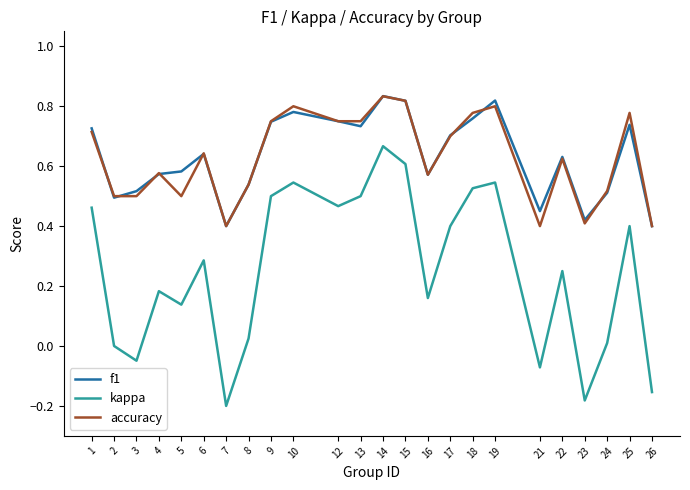

At which category is the sum across all series the highest?

14